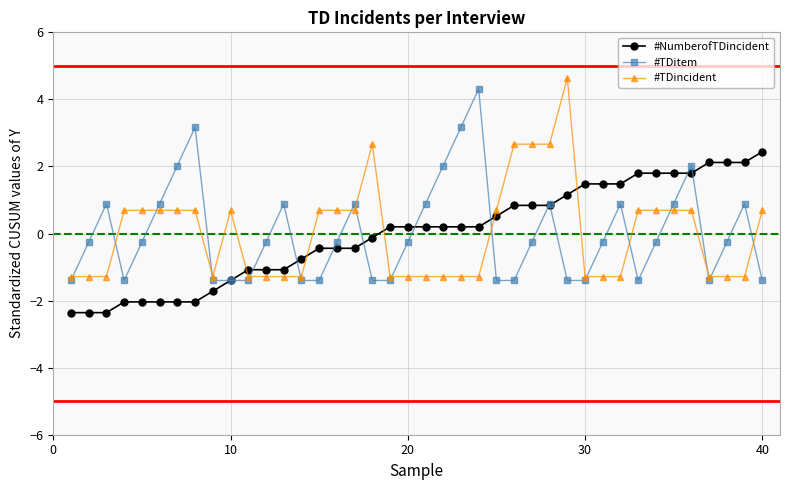

How many times do #TDitem and #TDincident cross each other?

16